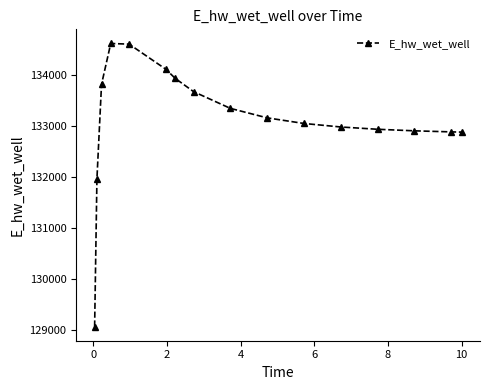

What is the average value?

133128.8